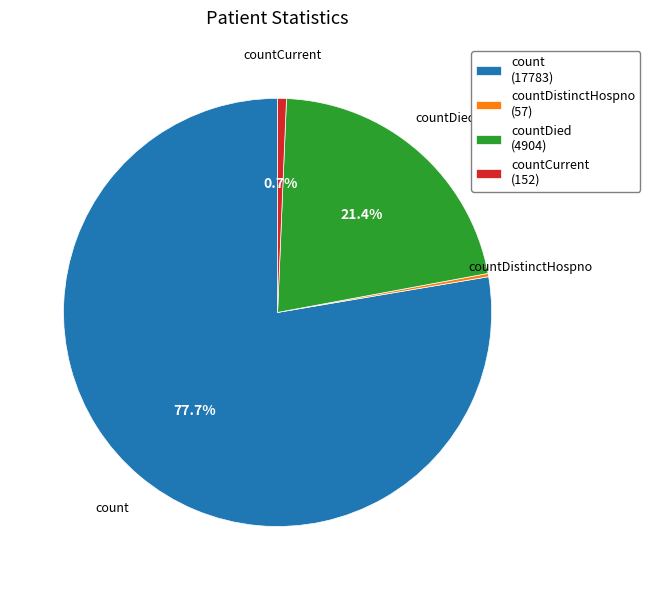

Between count (17783) and countDied (4904), which is larger?

count (17783)